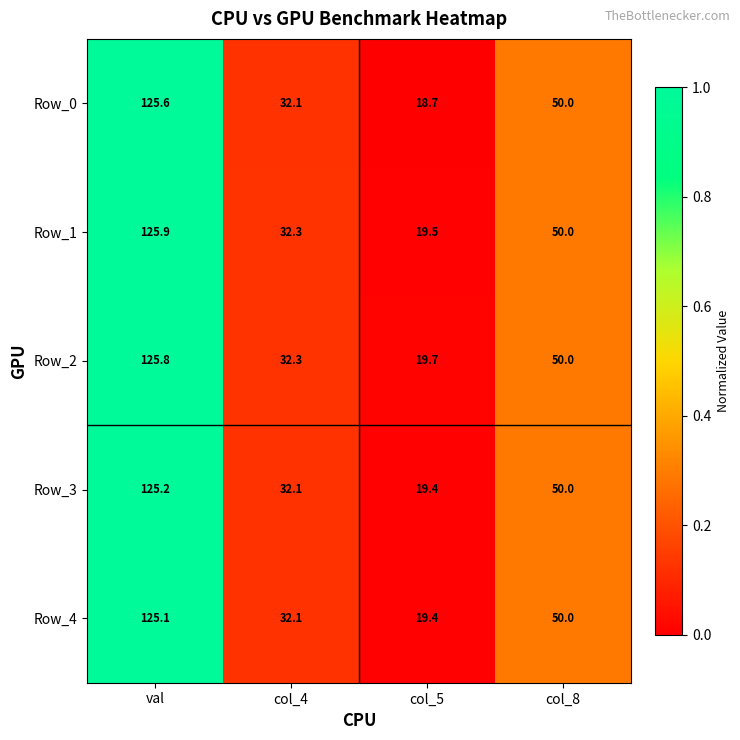

What is the sum of all Row_2 values?

227.8